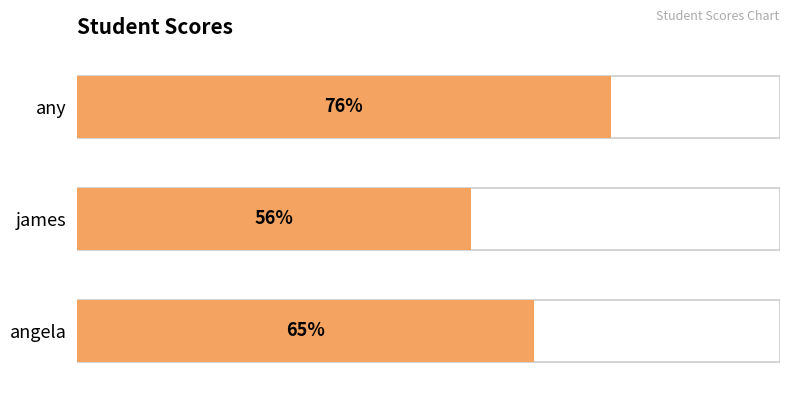

How many values are between 56 and 76?

3